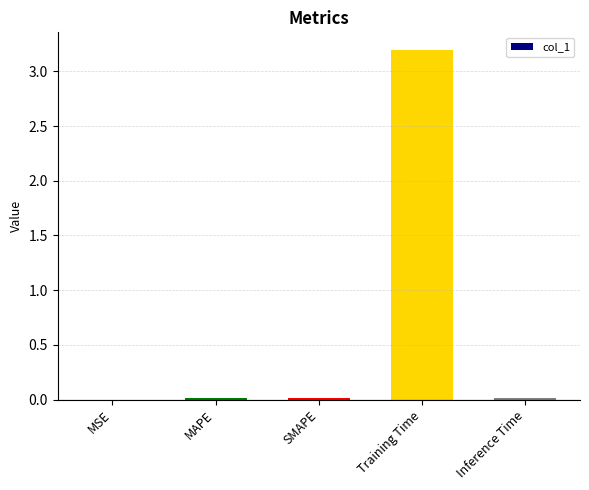

What value does the data have at Training Time?

3.2